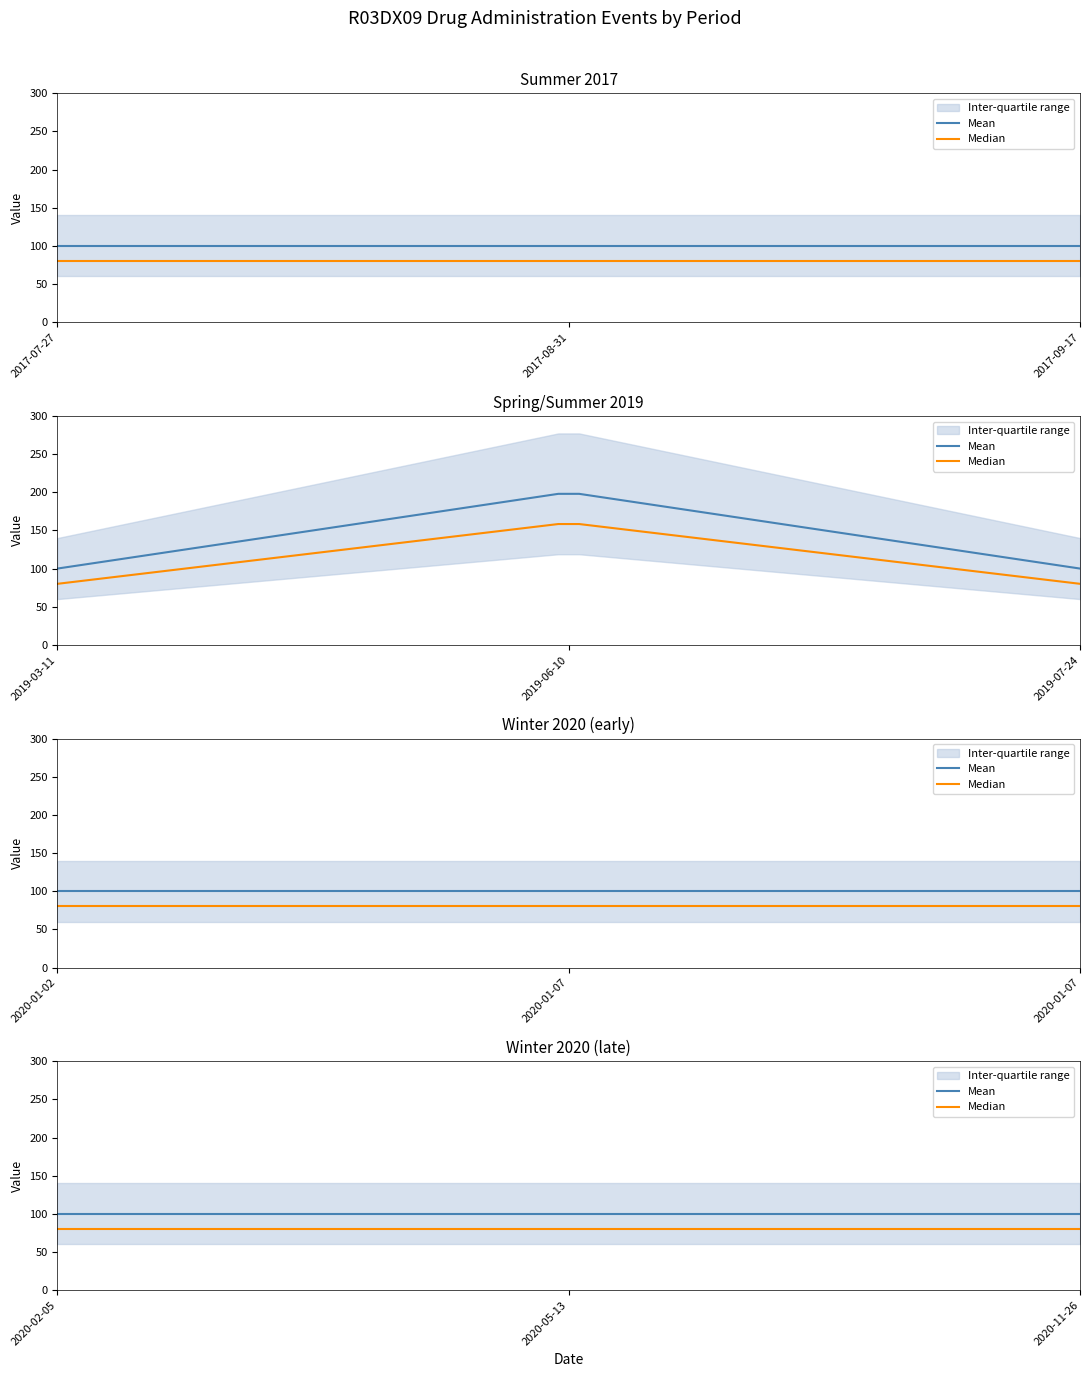

Which has a higher value, 2020-02-05 or 2020-01-07?

2020-02-05